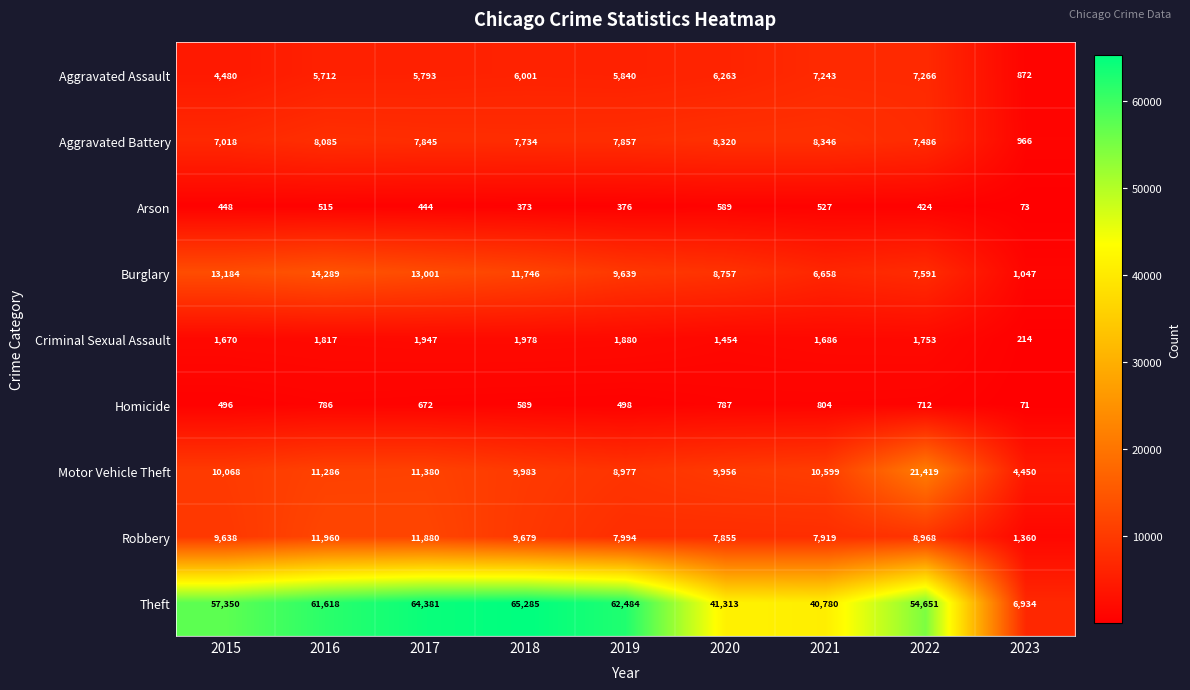

At which category does the chart reach its minimum across all series?

2023